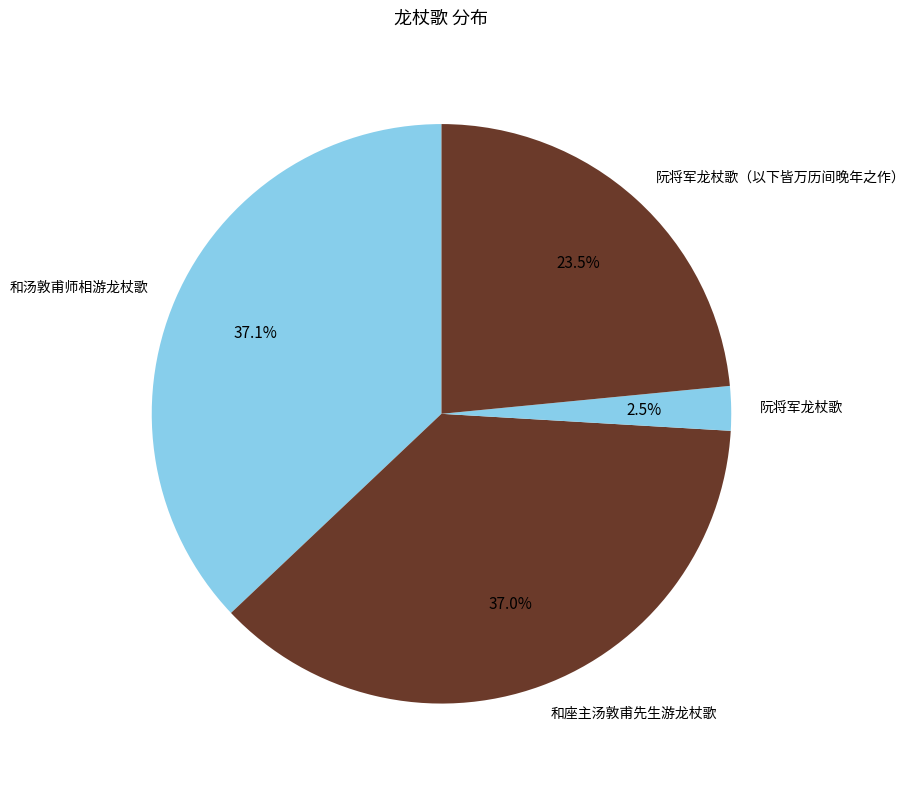

Which has a higher value, 阮将军龙杖歌 or 和座主汤敦甫先生游龙杖歌?

和座主汤敦甫先生游龙杖歌